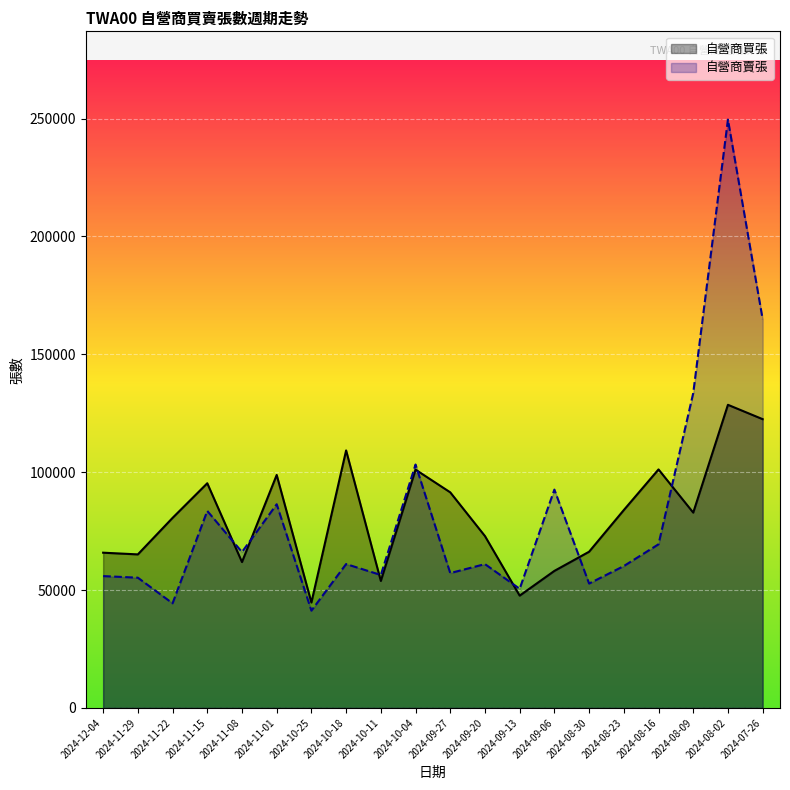

What is the maximum value shown in the chart?

249546.1